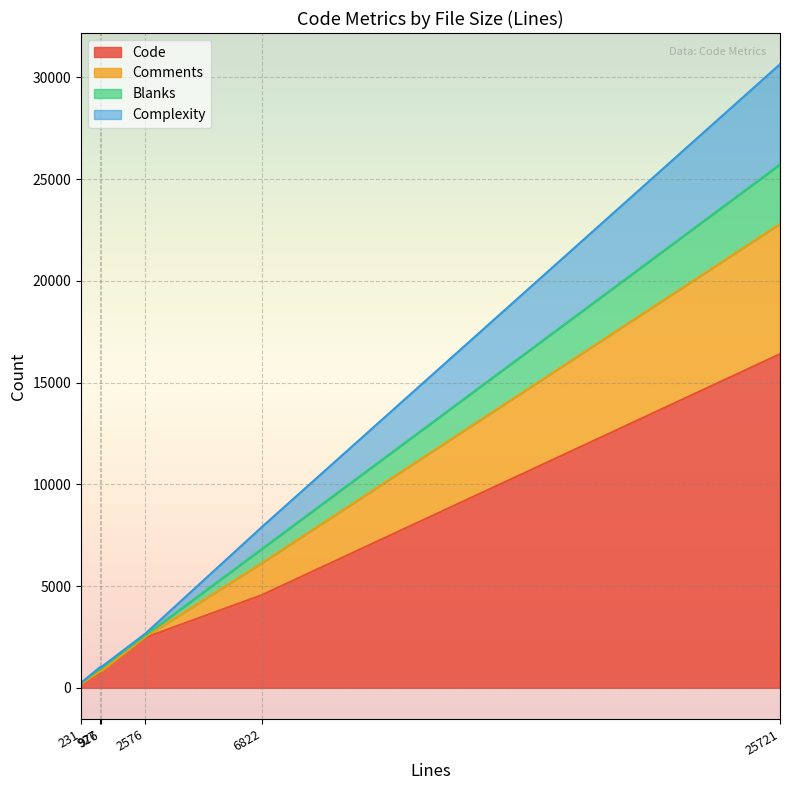

How many data points in Comments are above 72?

2